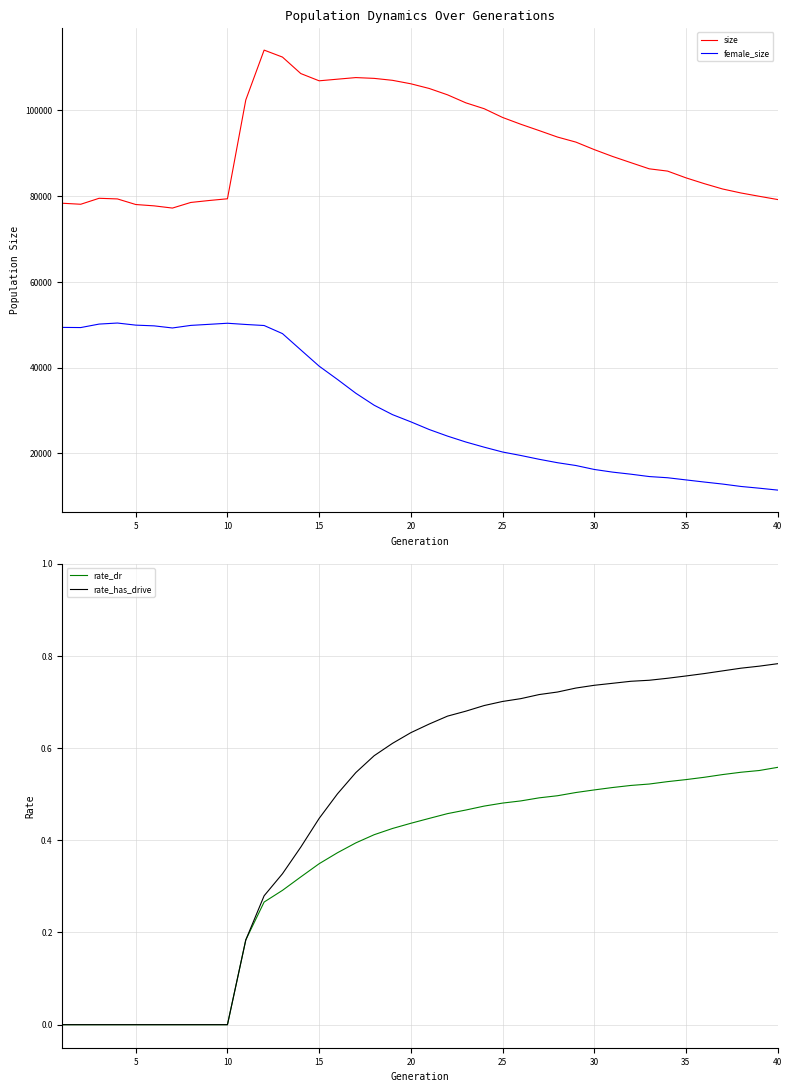

True or false: size and female_size cross at least once.

False